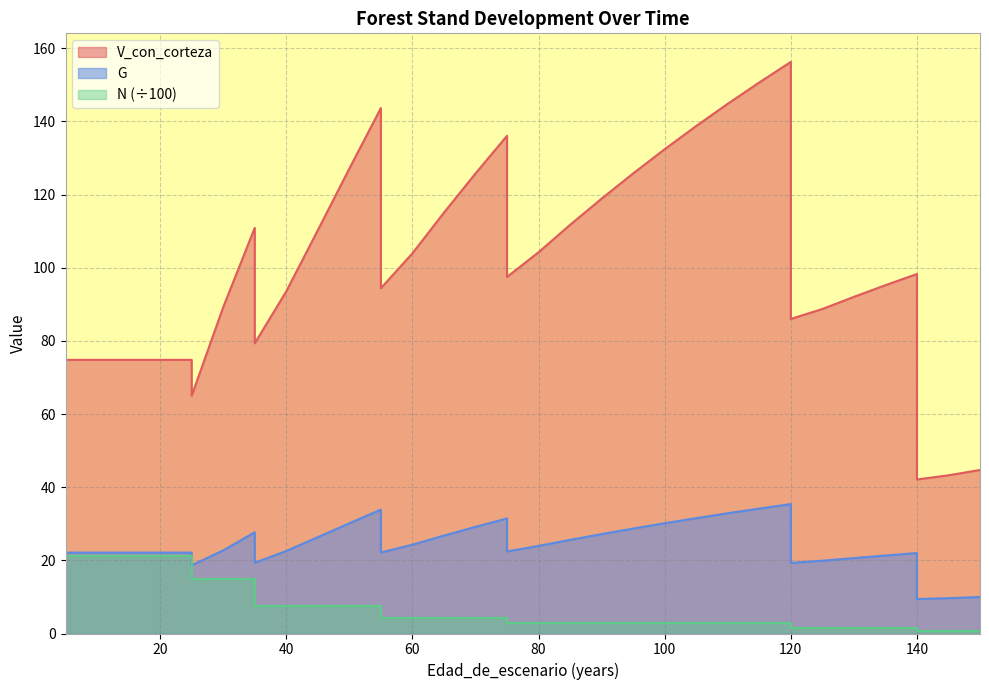

What is the sum of all V_con_corteza values?

3639.9